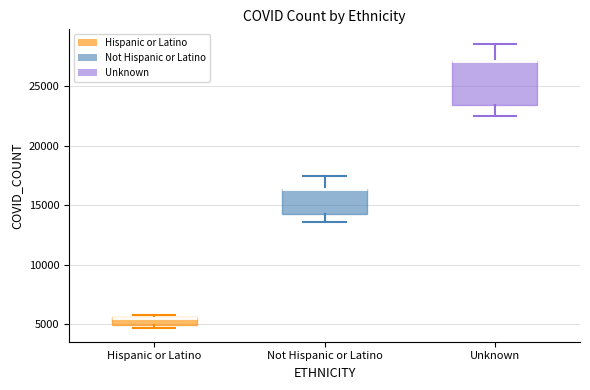

Where is the upper edge of the box for Not Hispanic or Latino on the y-axis? The values are not printed on the chart, so give them approximately, as read against the axis.

16500